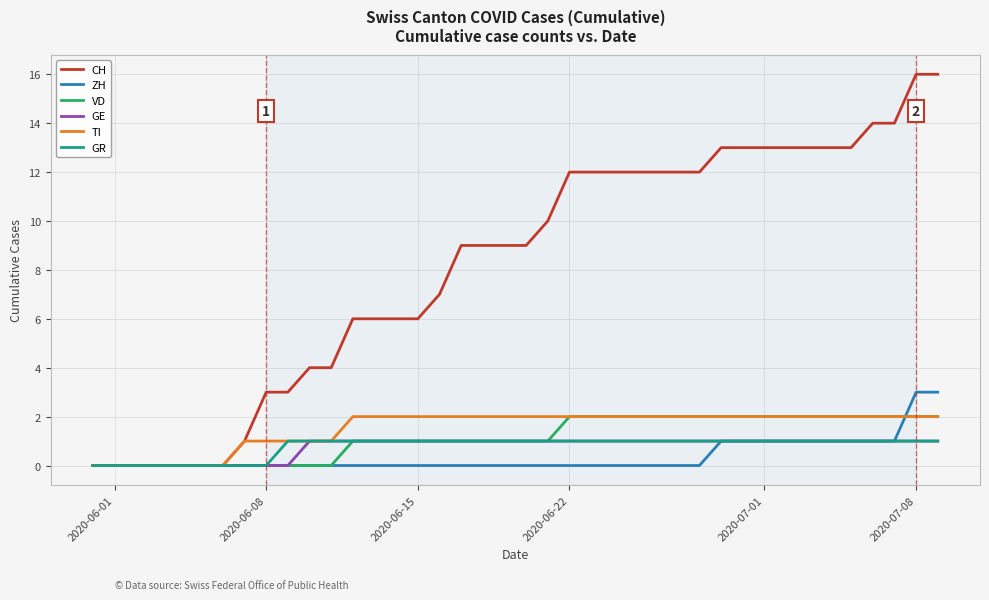

Which series has the largest total across all categories?

CH